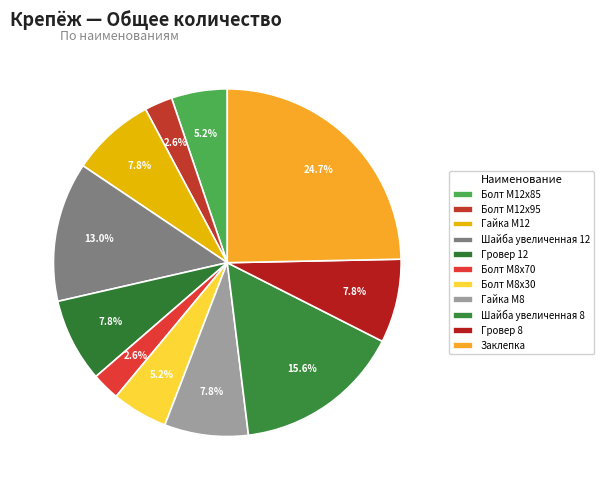

Count the number of slices in the pie.

11